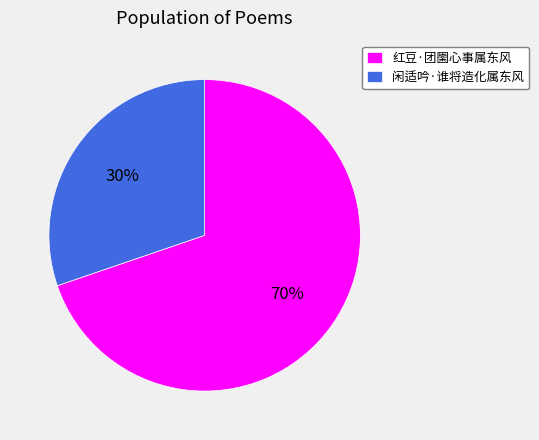

Between 红豆·团圞心事属东风 and 闲适吟·谁将造化属东风, which is larger?

红豆·团圞心事属东风